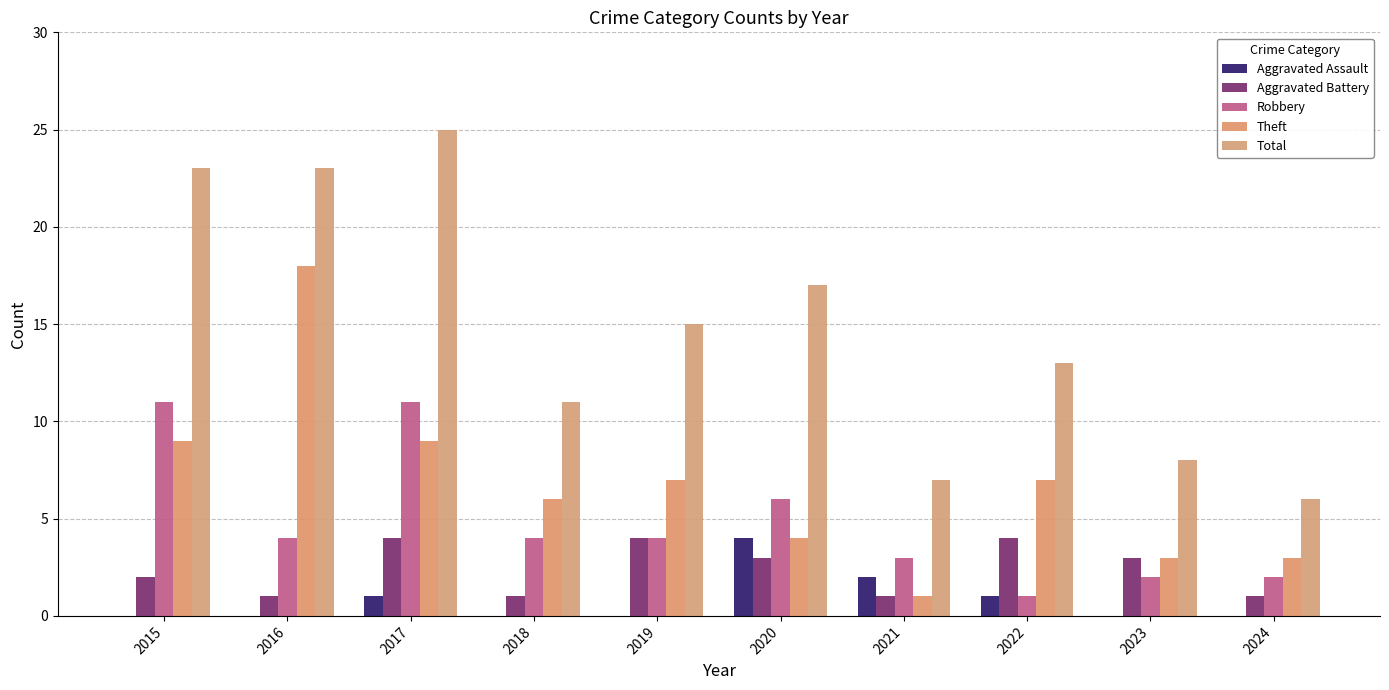

Reading right to left, extract all data points from this chart.

Aggravated Assault: 0	0	1	2	4	0	0	1	0	0
Aggravated Battery: 1	3	4	1	3	4	1	4	1	2
Robbery: 2	2	1	3	6	4	4	11	4	11
Theft: 3	3	7	1	4	7	6	9	18	9
Total: 6	8	13	7	17	15	11	25	23	23